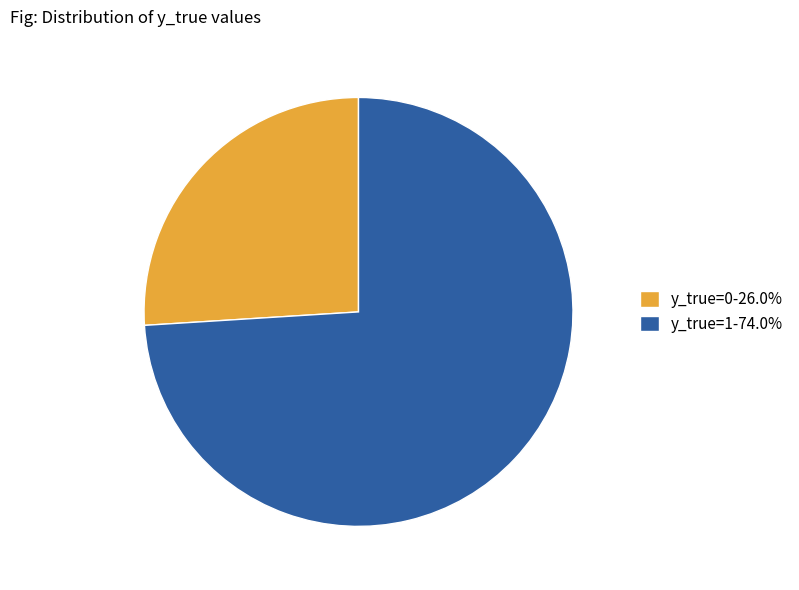

Approximately how many times larger is the value at y_true=0-26.0% compared to y_true=1-74.0%?

0.4